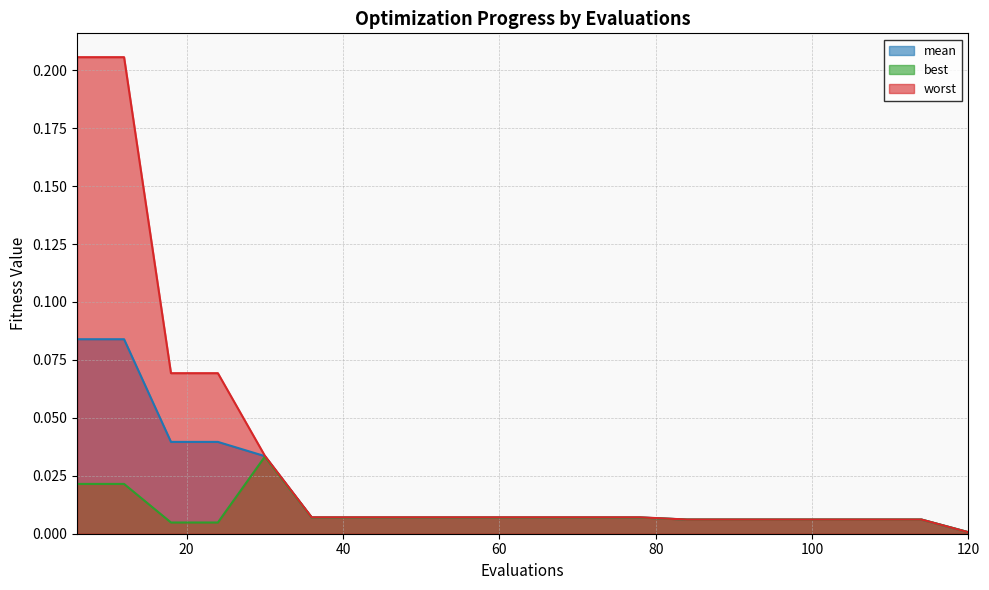

True or false: mean and best intersect in this chart.

False